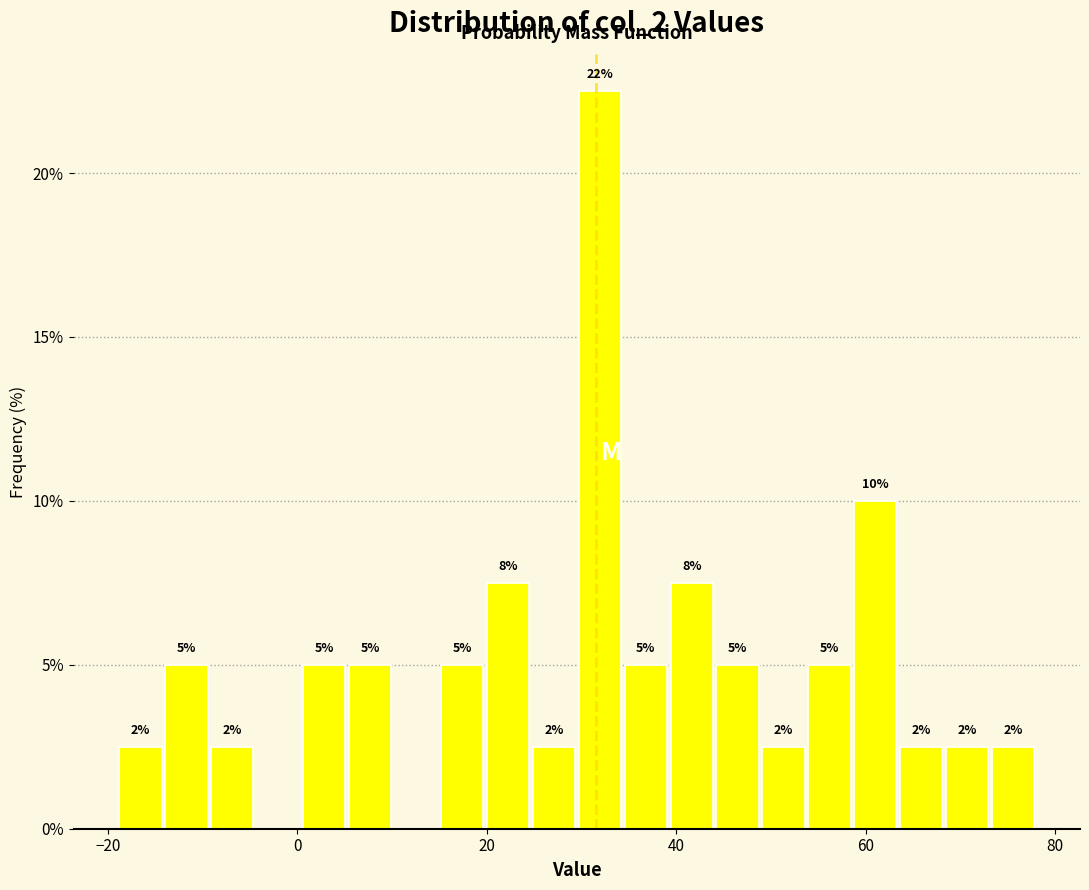

Around what value on the x-axis is the tallest bar? Give the approximate position of its centre, as read against the axis.

32